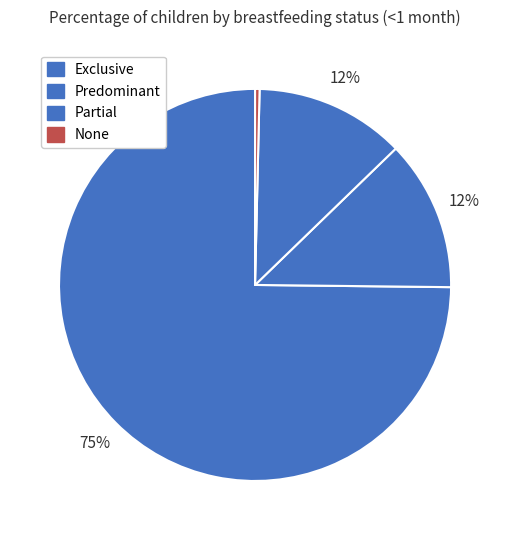

What percentage is the Exclusive slice, to the nearest percent?

75%